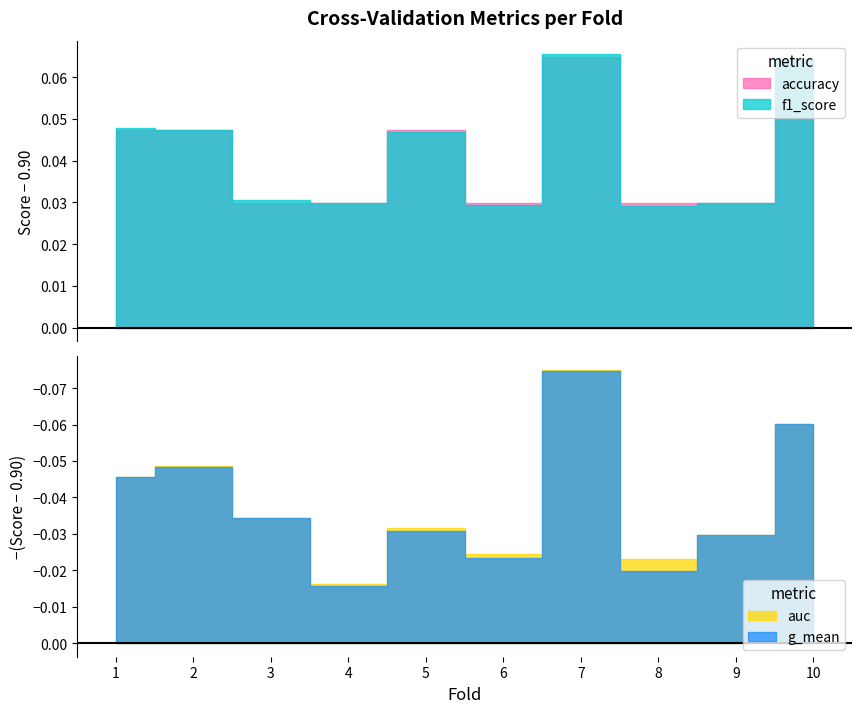

What is the average value of the f1_score series?

0.9